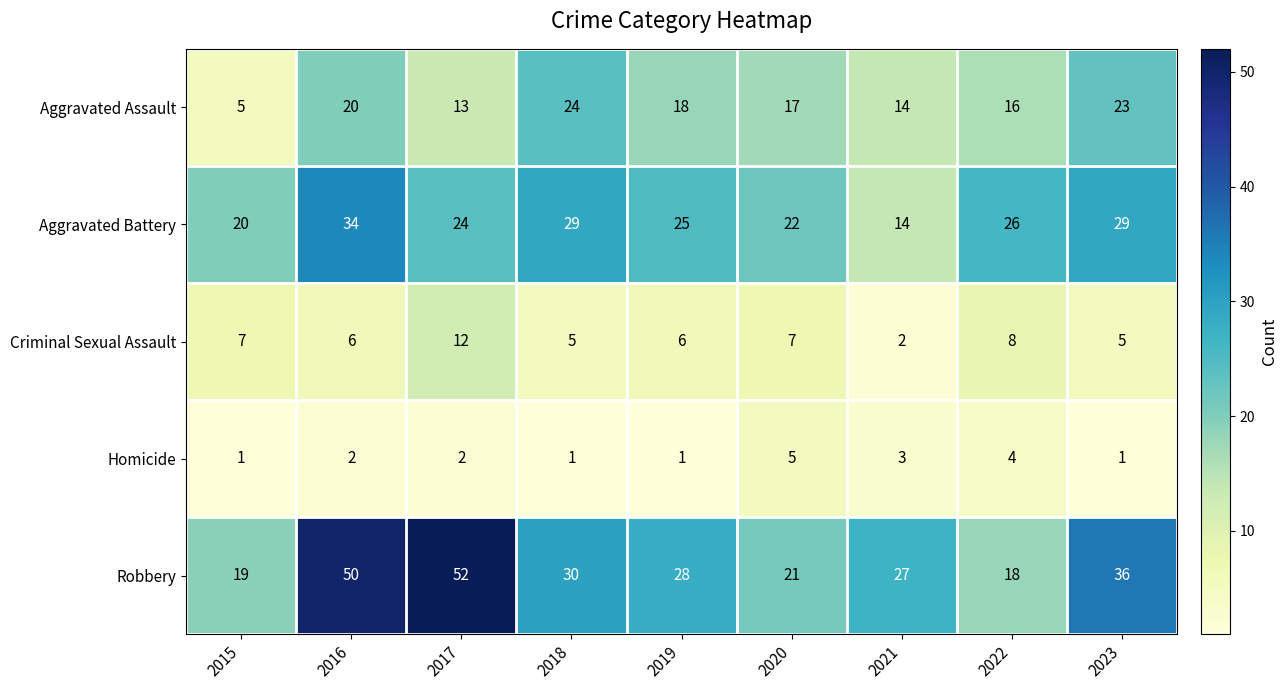

At which category is the sum across all series the highest?

2016